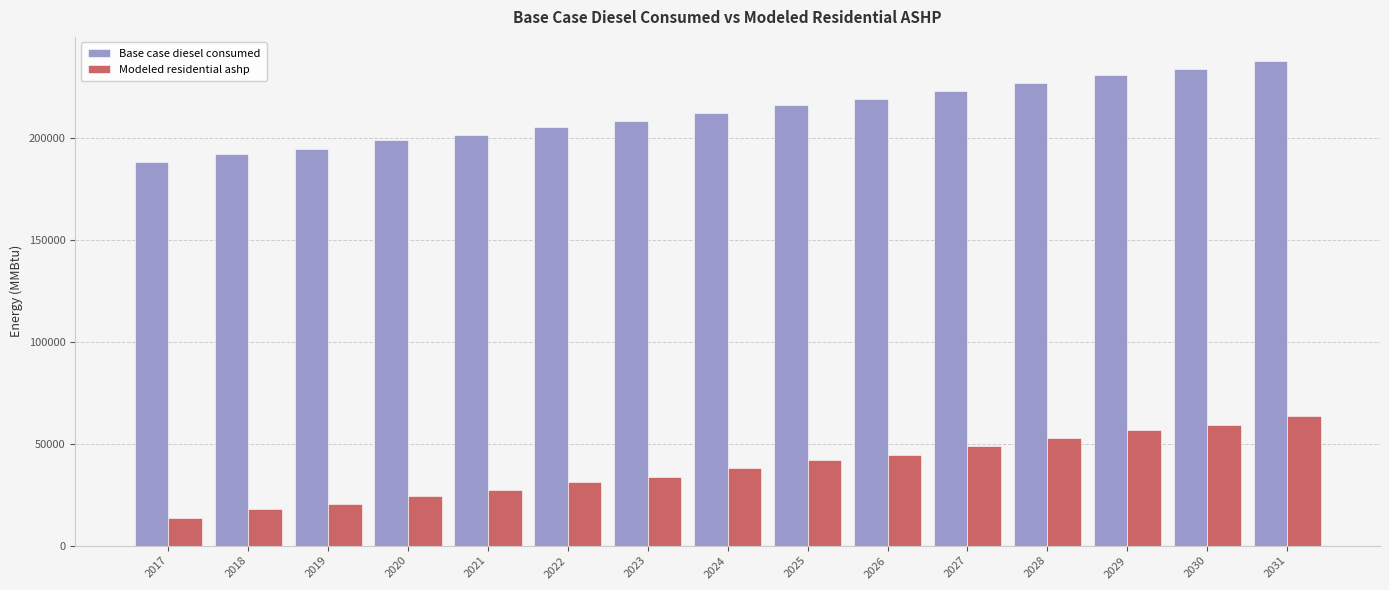

Count the number of data series in this chart.

2